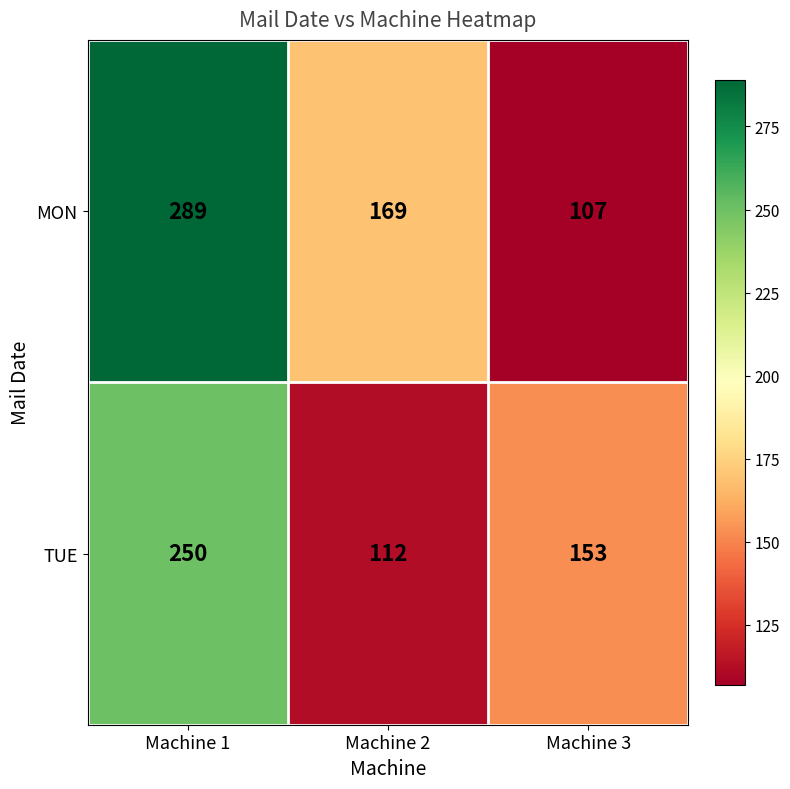

Reading left to right, transcribe all the data shown in this chart.

MON: Machine 1=289	Machine 2=169	Machine 3=107
TUE: Machine 1=250	Machine 2=112	Machine 3=153